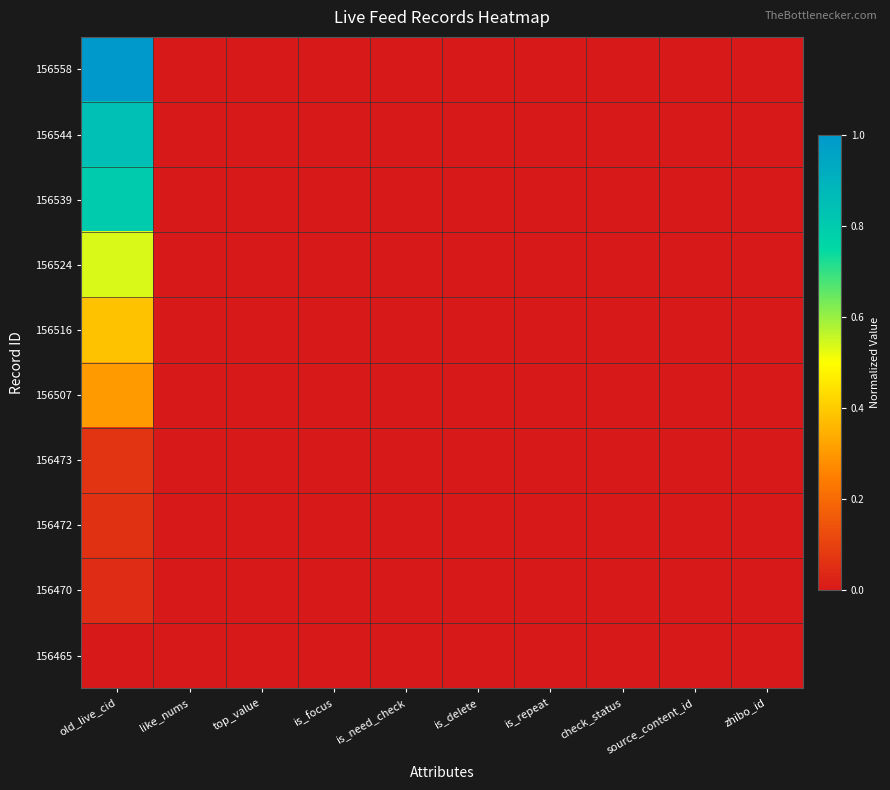

Reading left to right, list all the values displayed in this chart.

156558: old_live_cid=1.0	like_nums=0.0	top_value=0.0	is_focus=0.0	is_need_check=0.0	is_delete=0.0	is_repeat=0.0	check_status=0.0	source_content_id=0.0	zhibo_id=0.0
156544: old_live_cid=0.8	like_nums=0.0	top_value=0.0	is_focus=0.0	is_need_check=0.0	is_delete=0.0	is_repeat=0.0	check_status=0.0	source_content_id=0.0	zhibo_id=0.0
156539: old_live_cid=0.8	like_nums=0.0	top_value=0.0	is_focus=0.0	is_need_check=0.0	is_delete=0.0	is_repeat=0.0	check_status=0.0	source_content_id=0.0	zhibo_id=0.0
156524: old_live_cid=0.5	like_nums=0.0	top_value=0.0	is_focus=0.0	is_need_check=0.0	is_delete=0.0	is_repeat=0.0	check_status=0.0	source_content_id=0.0	zhibo_id=0.0
156516: old_live_cid=0.4	like_nums=0.0	top_value=0.0	is_focus=0.0	is_need_check=0.0	is_delete=0.0	is_repeat=0.0	check_status=0.0	source_content_id=0.0	zhibo_id=0.0
156507: old_live_cid=0.3	like_nums=0.0	top_value=0.0	is_focus=0.0	is_need_check=0.0	is_delete=0.0	is_repeat=0.0	check_status=0.0	source_content_id=0.0	zhibo_id=0.0
156473: old_live_cid=0.1	like_nums=0.0	top_value=0.0	is_focus=0.0	is_need_check=0.0	is_delete=0.0	is_repeat=0.0	check_status=0.0	source_content_id=0.0	zhibo_id=0.0
156472: old_live_cid=0.1	like_nums=0.0	top_value=0.0	is_focus=0.0	is_need_check=0.0	is_delete=0.0	is_repeat=0.0	check_status=0.0	source_content_id=0.0	zhibo_id=0.0
156470: old_live_cid=0.0	like_nums=0.0	top_value=0.0	is_focus=0.0	is_need_check=0.0	is_delete=0.0	is_repeat=0.0	check_status=0.0	source_content_id=0.0	zhibo_id=0.0
156465: old_live_cid=0.0	like_nums=0.0	top_value=0.0	is_focus=0.0	is_need_check=0.0	is_delete=0.0	is_repeat=0.0	check_status=0.0	source_content_id=0.0	zhibo_id=0.0